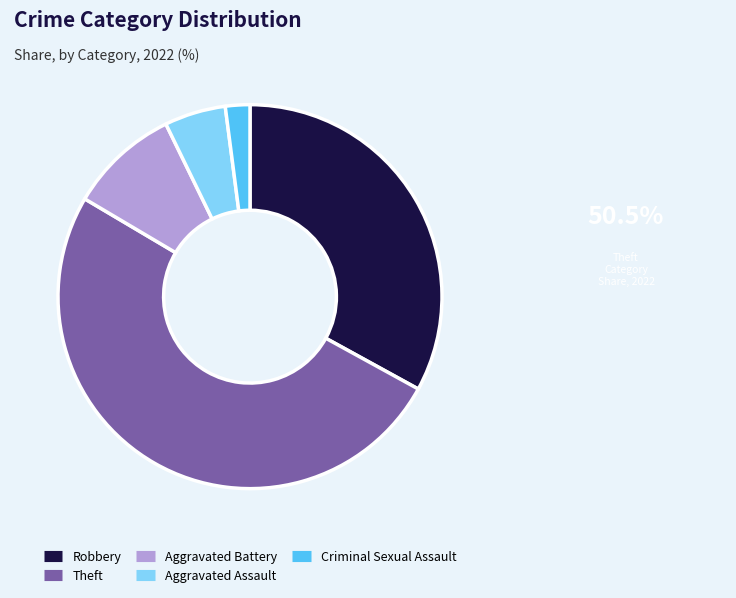

What is the smallest slice in the pie chart?

Criminal Sexual Assault